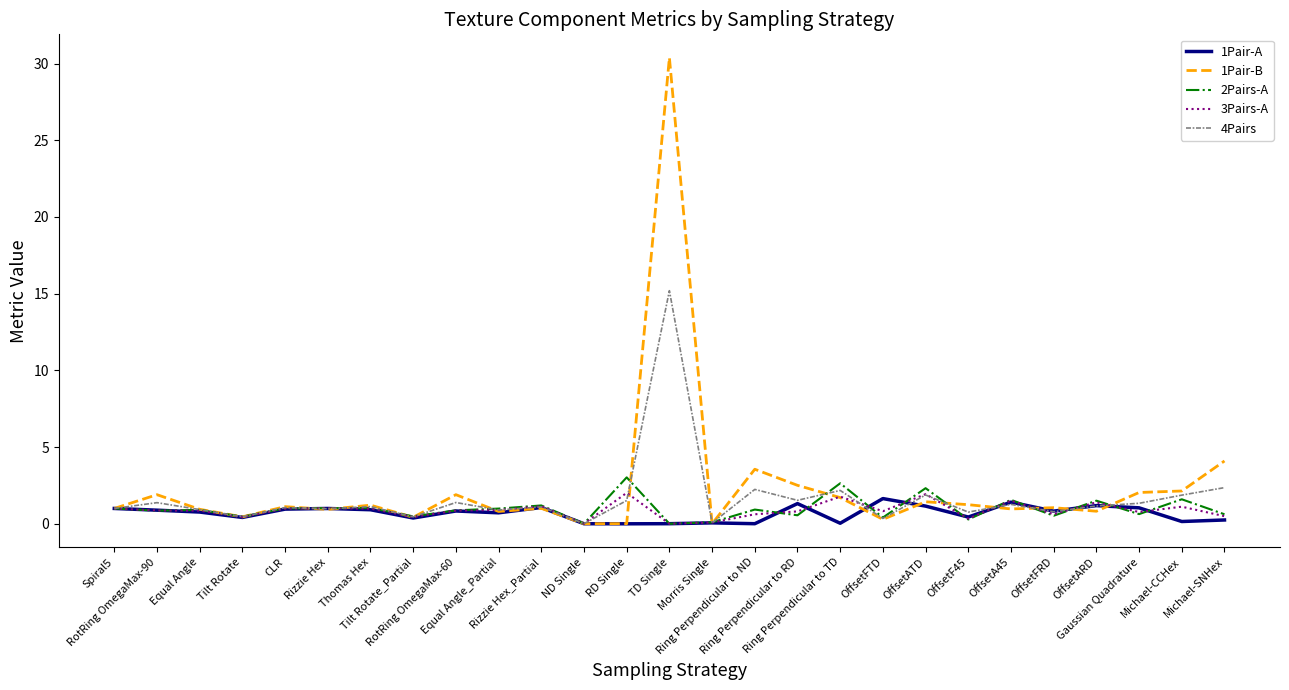

Does the chart have visible grid lines?

No